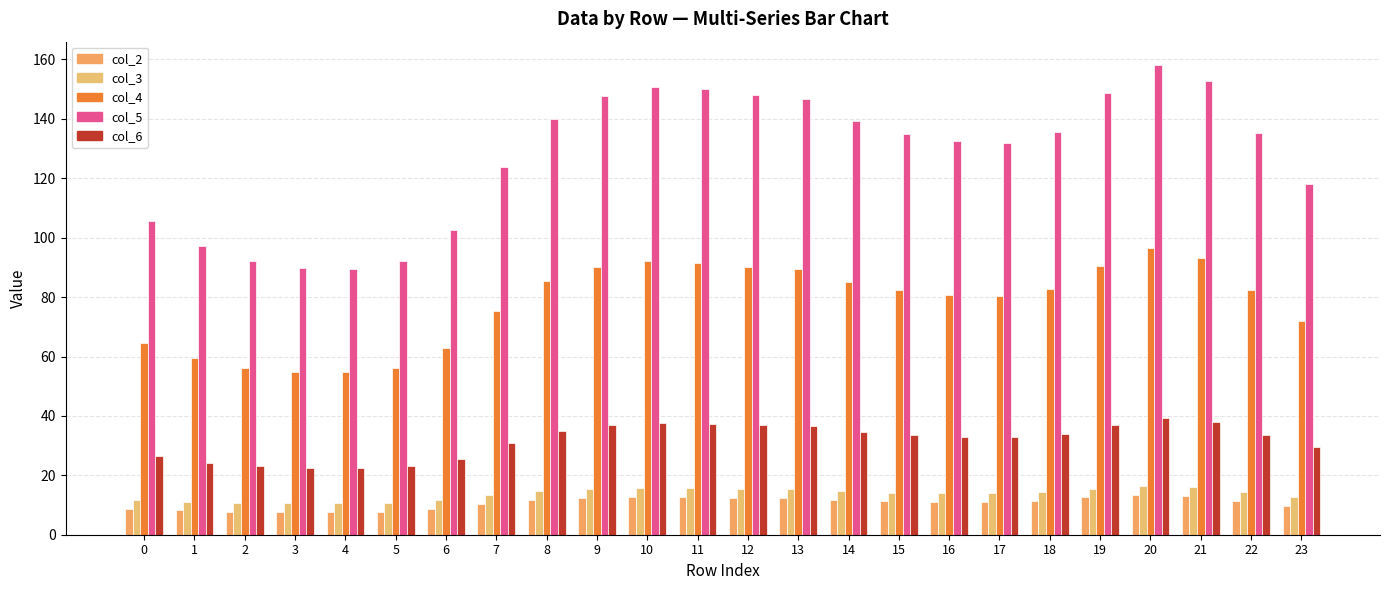

What is the value of the col_4 bar at the 11th from the left?

92.0